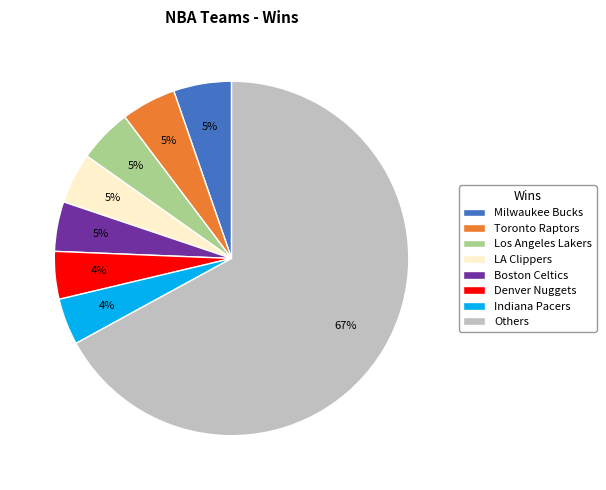

What is the largest slice in the pie chart?

Others